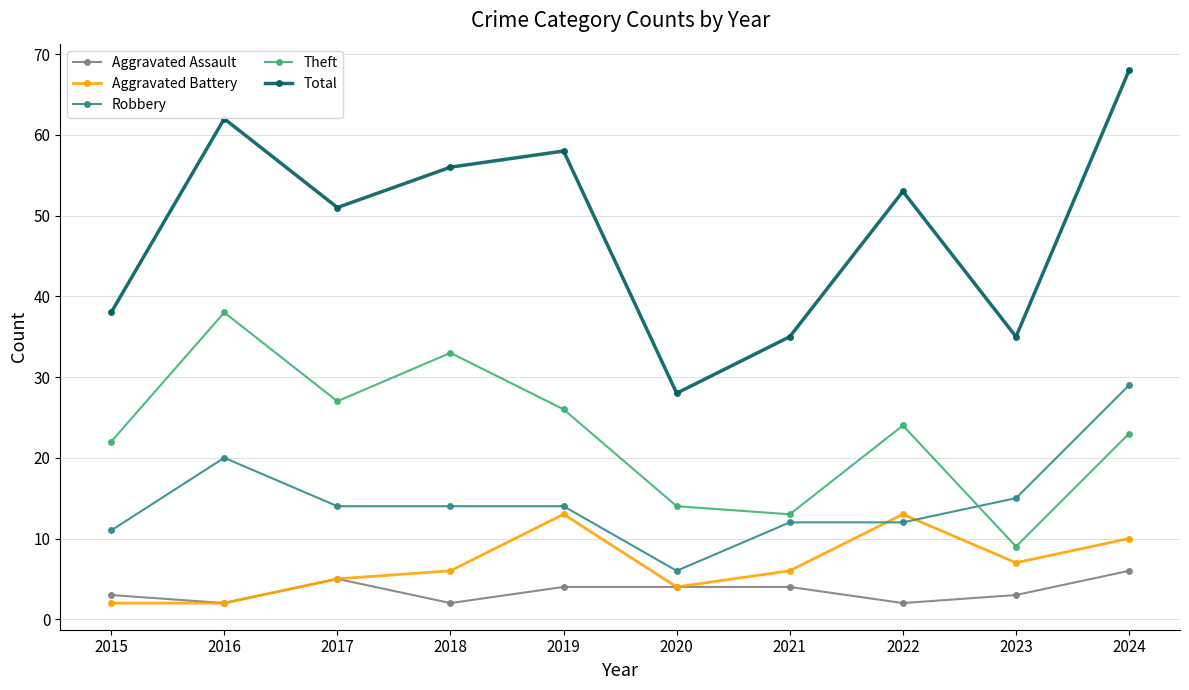

Which series has the largest total across all categories?

Total